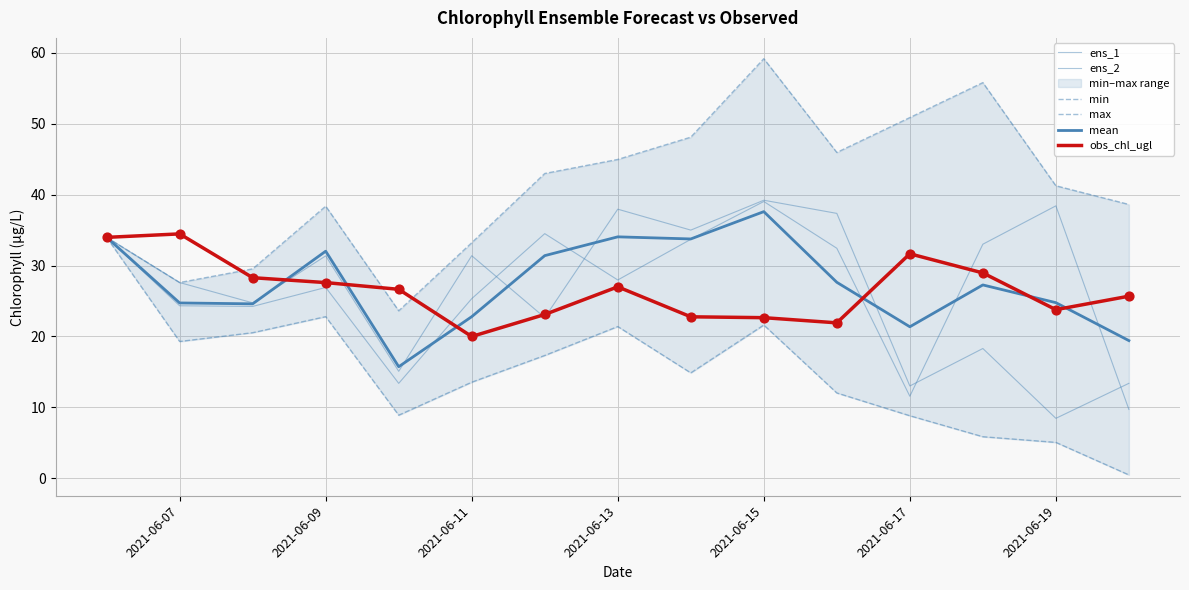

Which series has the largest total across all categories?

max